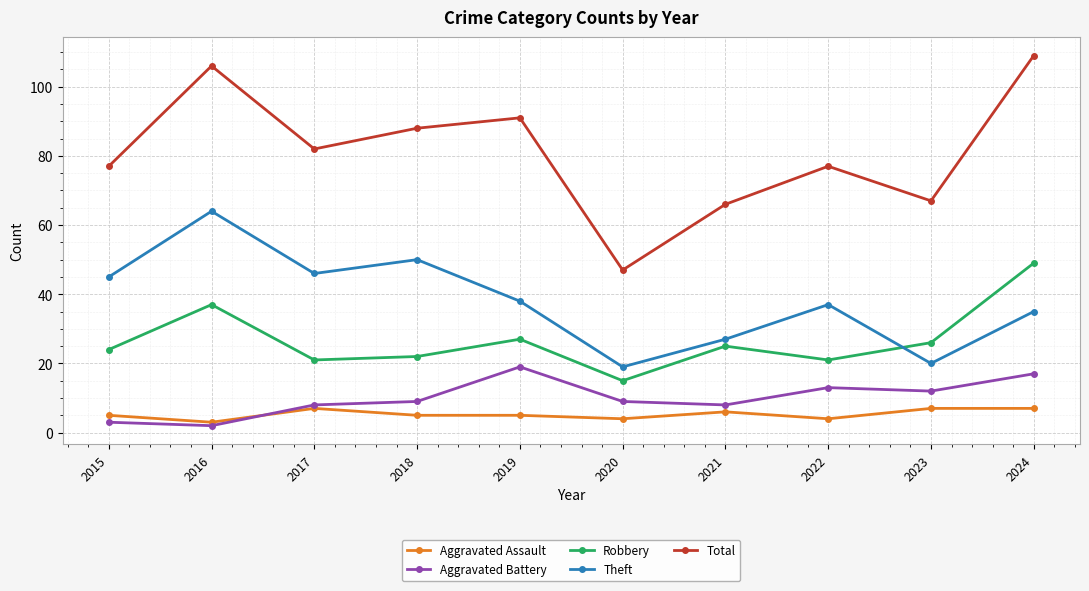

What is the sum of the Aggravated Assault values at 2018 and 2016?

8